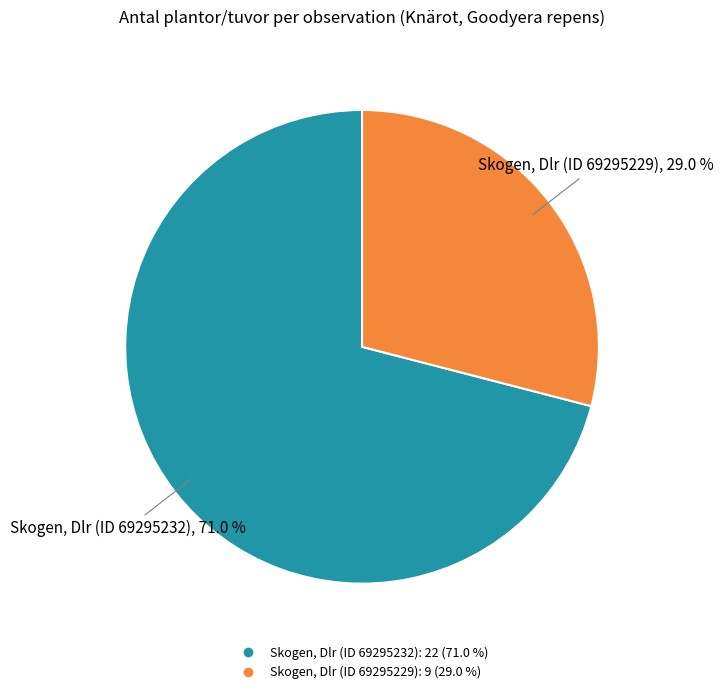

To the nearest percent, what portion does Skogen, Dlr (ID 69295229) represent?

29%